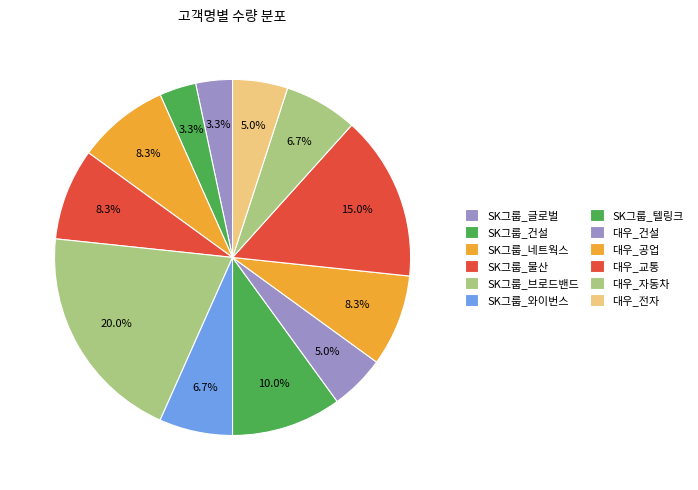

What percentage do 대우_전자 and SK그룹_글로벌 together represent?

8.3%